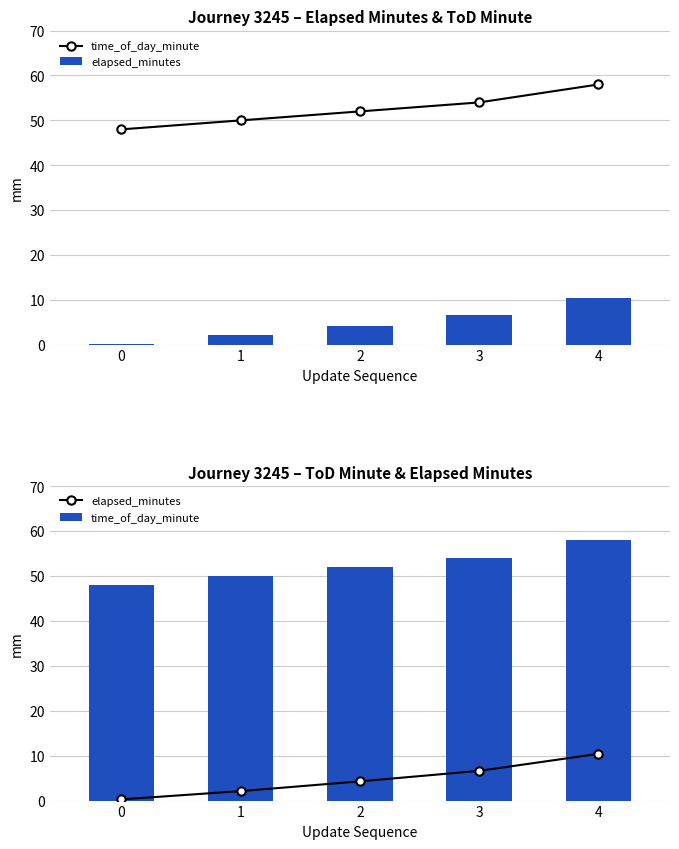

What is the value of the time_of_day_minute bar at the 2nd from the left?

50.0